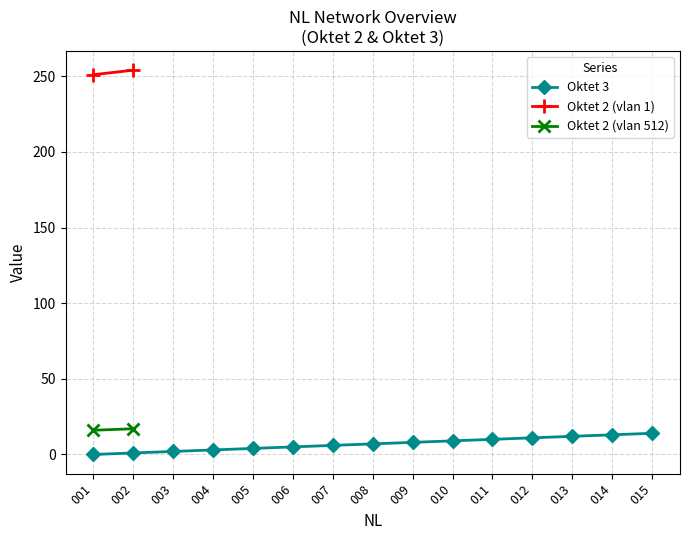

How many data points are less than 7?

7